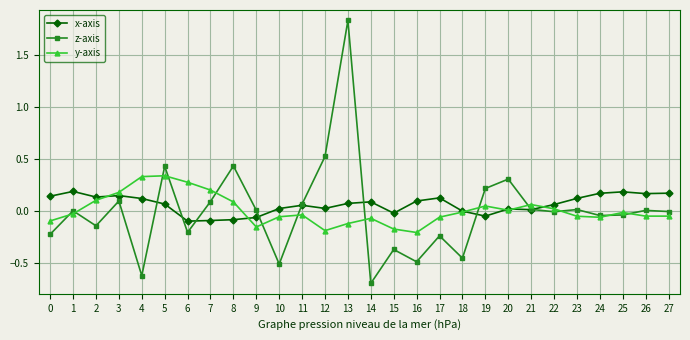

What is the sum of the z-axis values at 5 and 20?

0.7